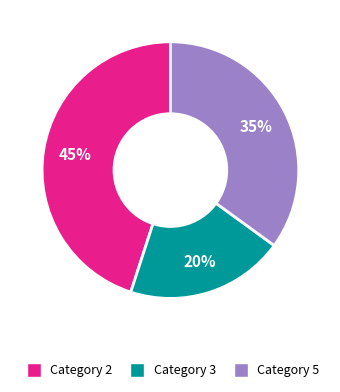

Rank the categories by value from lowest to highest.

Category 3, Category 5, Category 2